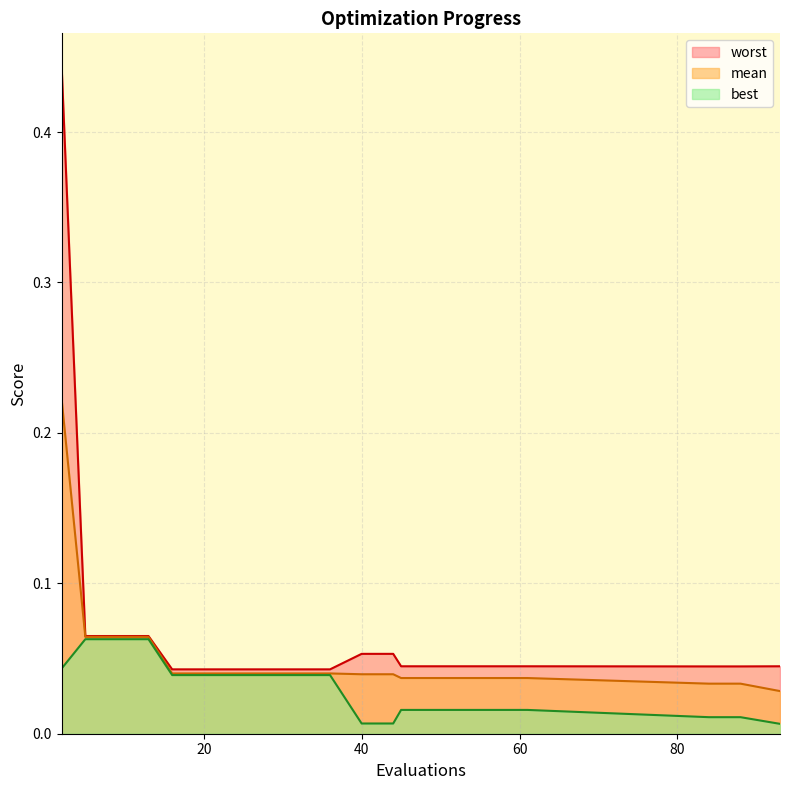

List the series in order of their peak value, lowest first.

best, mean, worst